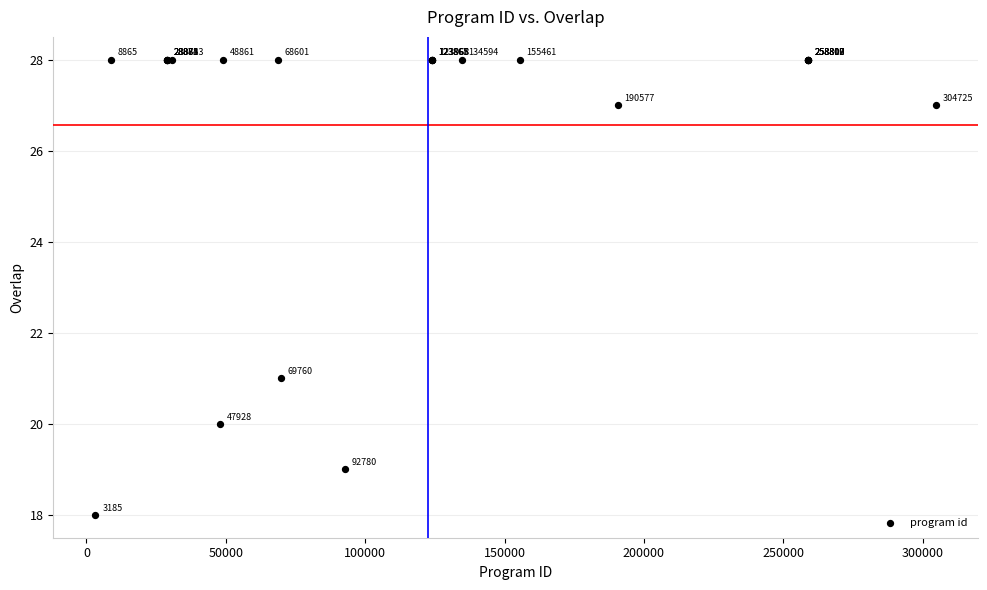

What Y value in the scatter plot is closest to 23?

21